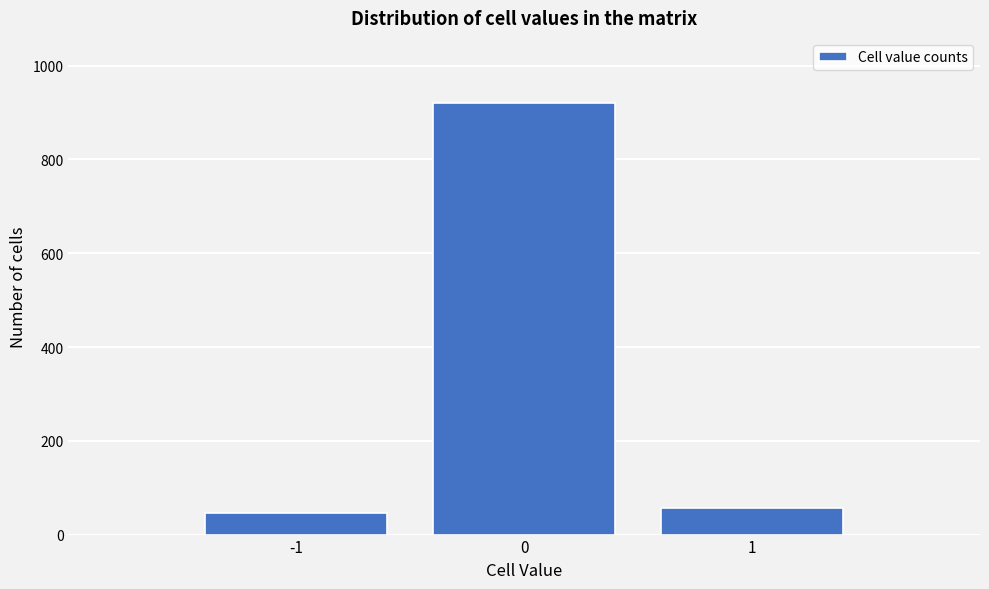

Reading left to right, list all the values displayed in this chart.

46	921	57